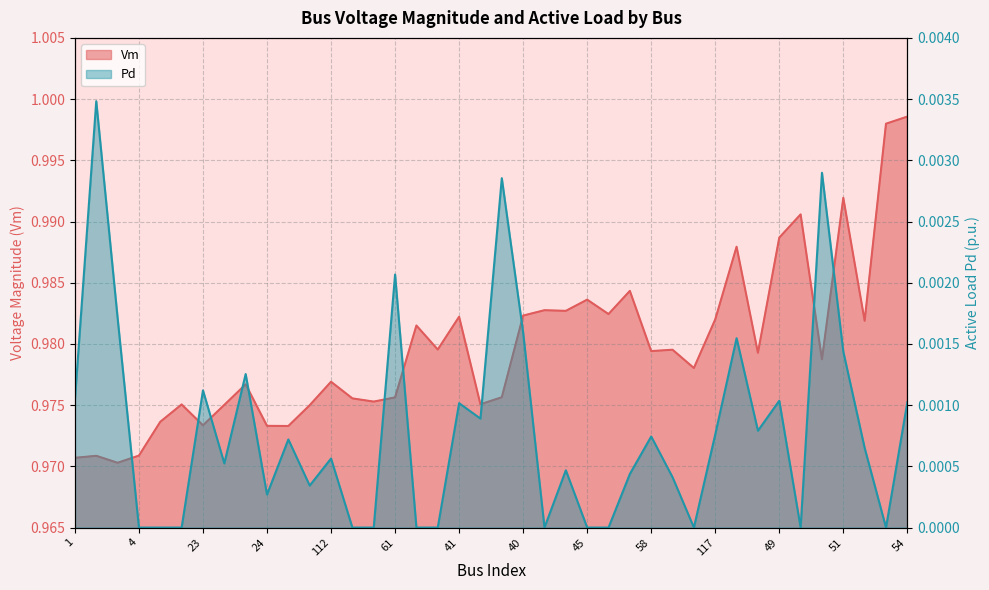

At how many categories does at least one series exceed 0?

40